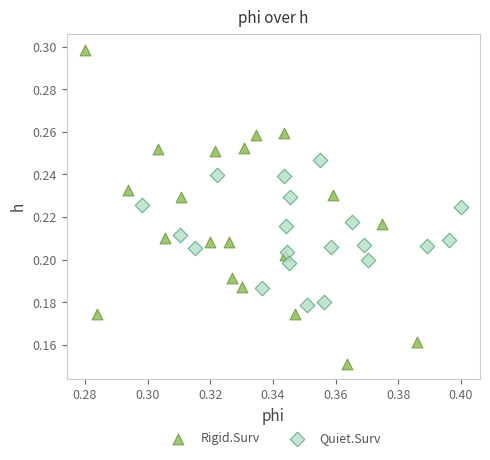

Which series has the largest Y range (max minus min)?

Rigid.Surv